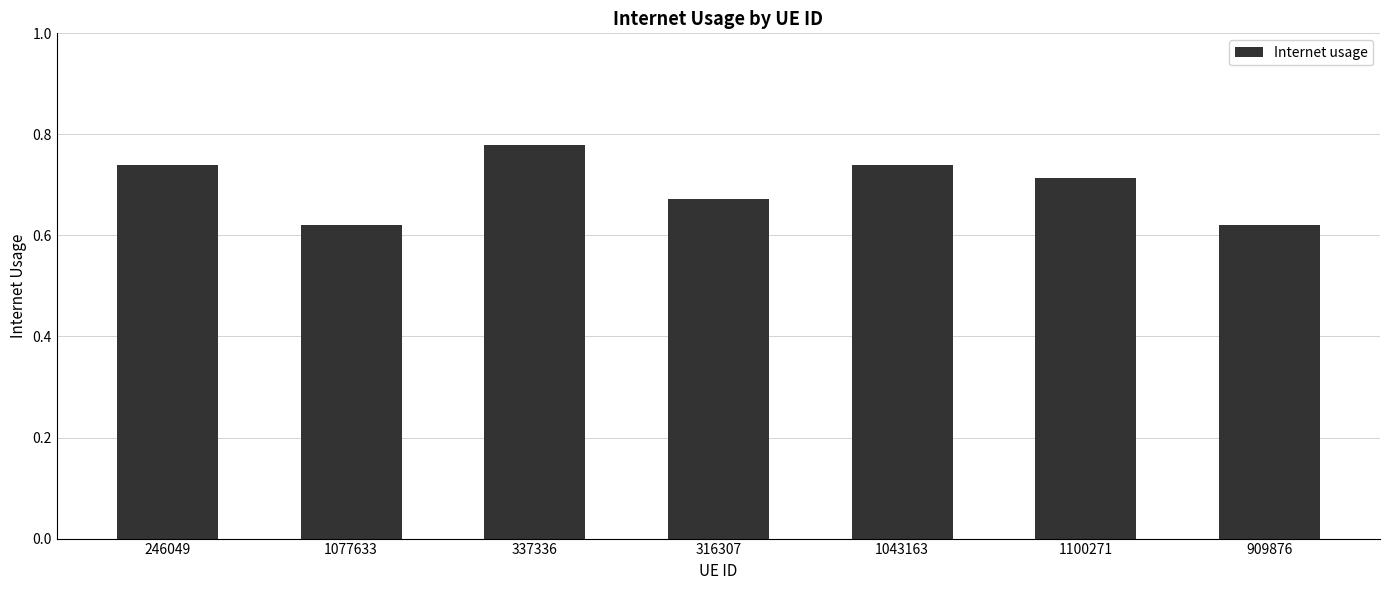

What is the label of the 7th bar from the right?

246049